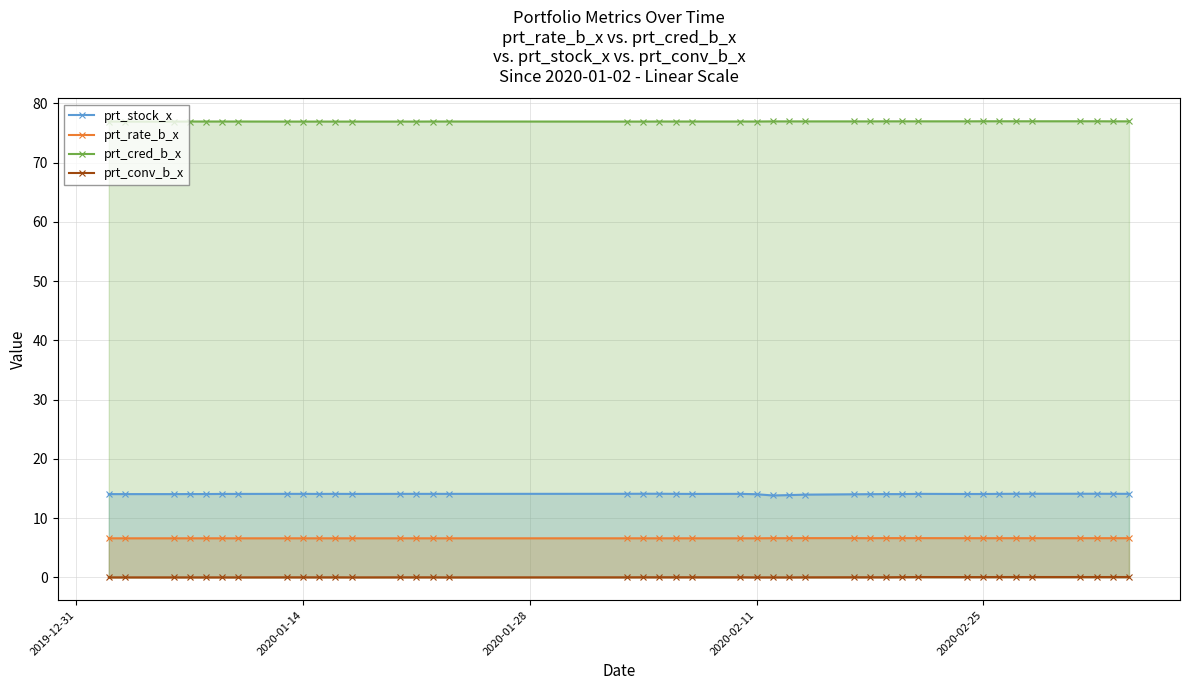

At how many categories does at least one series exceed 43?

40